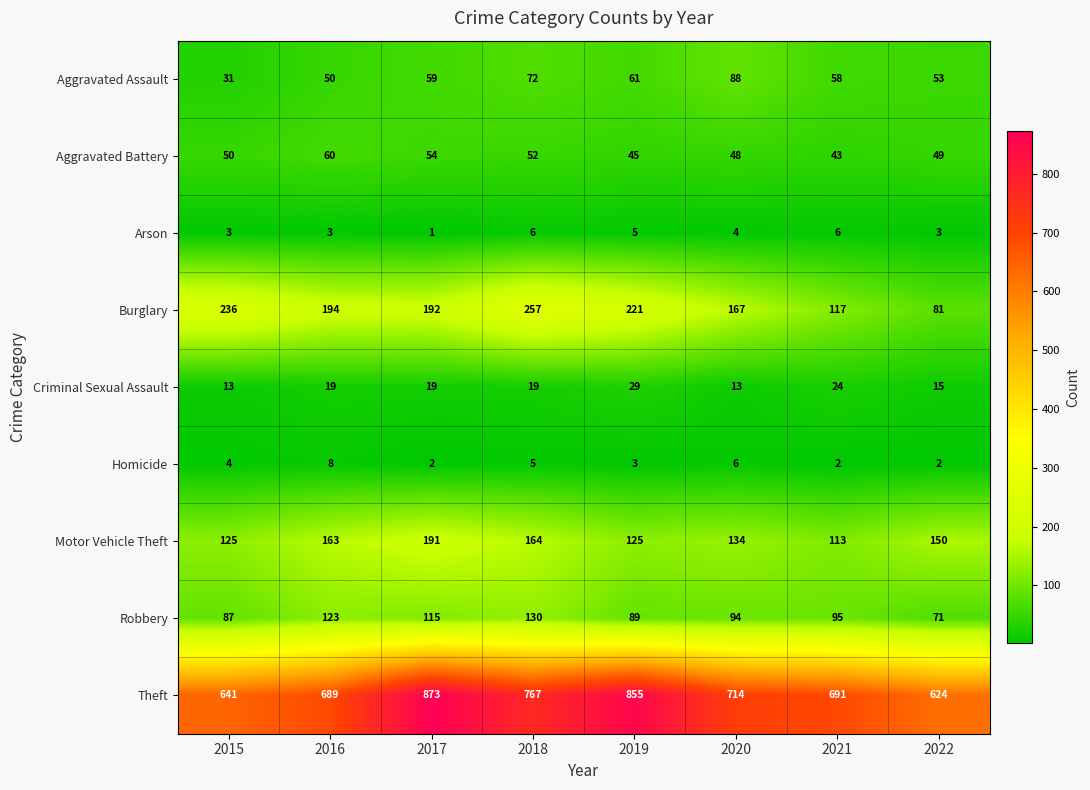

What is the difference between the maximum and minimum values in the Robbery series?

59